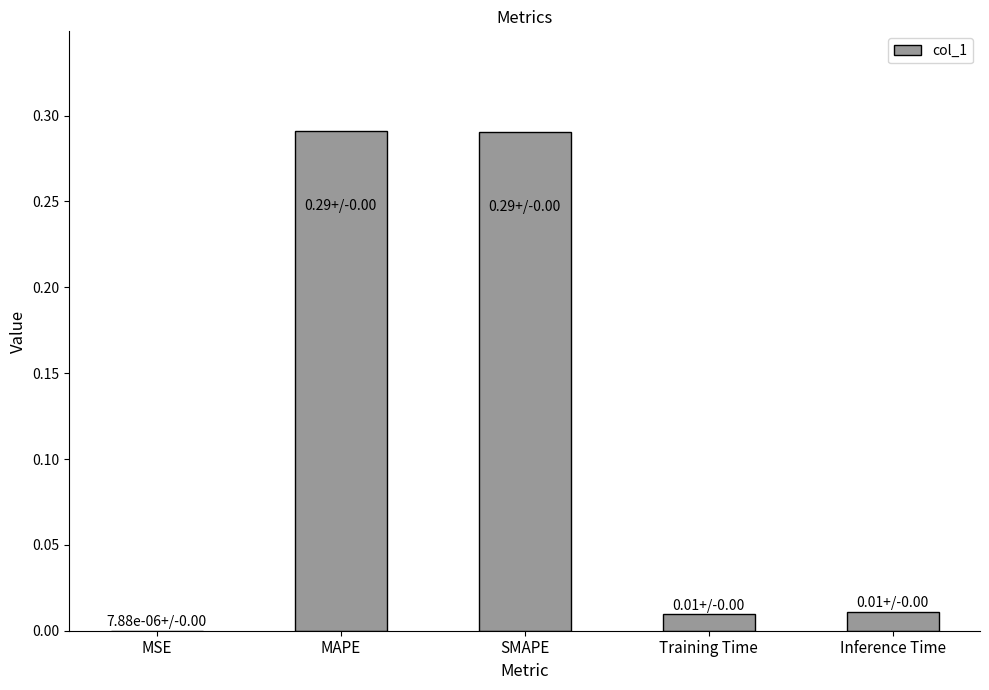

The chart shows a value of 0.5 at SMAPE. True or false?

False